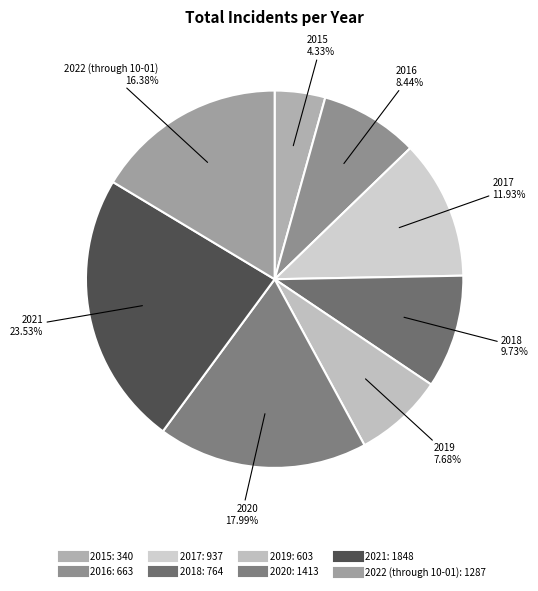

To the nearest percent, what percentage of the pie is 2020?

18%